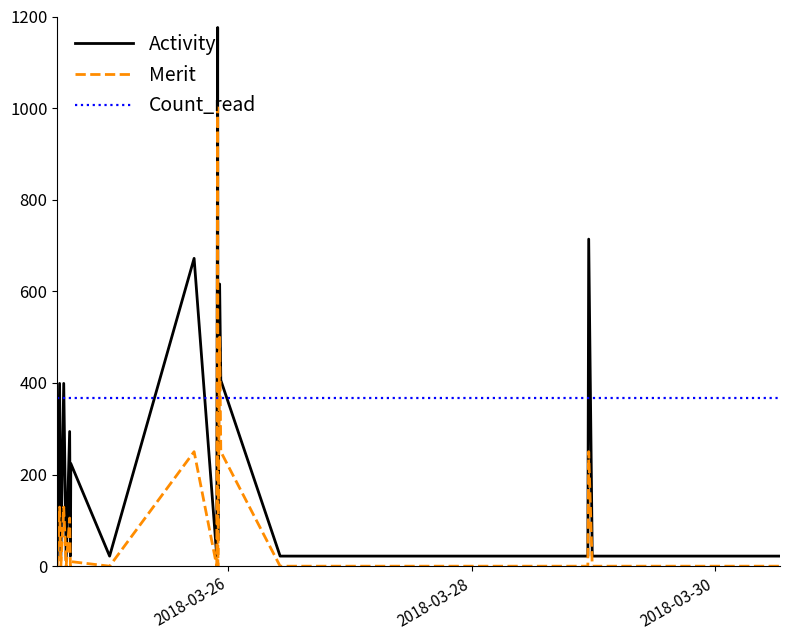

True or false: Activity and Merit cross at least once.

False